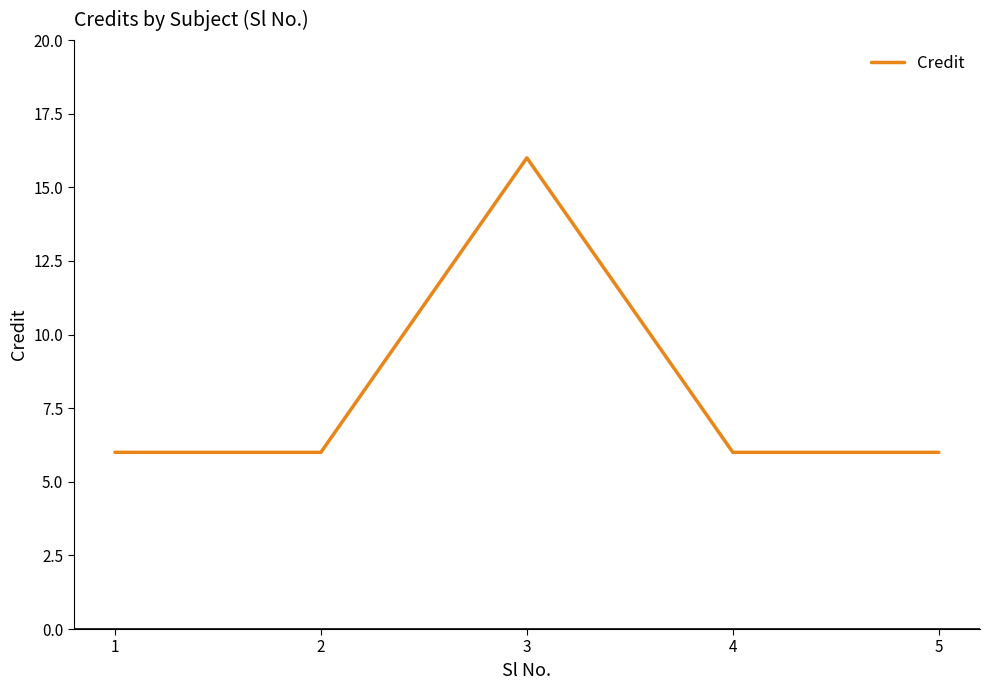

Count the number of data series in this chart.

1